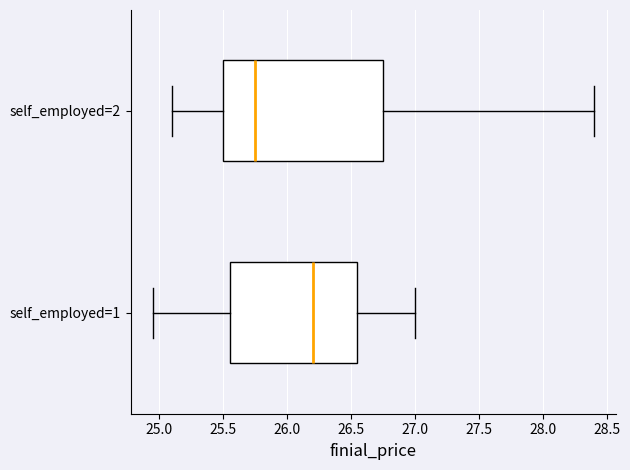

Reading bottom to top, transcribe this box plot: for each box, give where its median line is, the range the box spans, and where its two whiskers end, as read against the x-axis. The values are not printed on the chart, so give them approximately, as read against the axis.

self_employed=1: median 26.20, box 25.55 to 26.55, whiskers 24.95 to 27.00
self_employed=2: median 25.75, box 25.50 to 26.75, whiskers 25.10 to 28.40